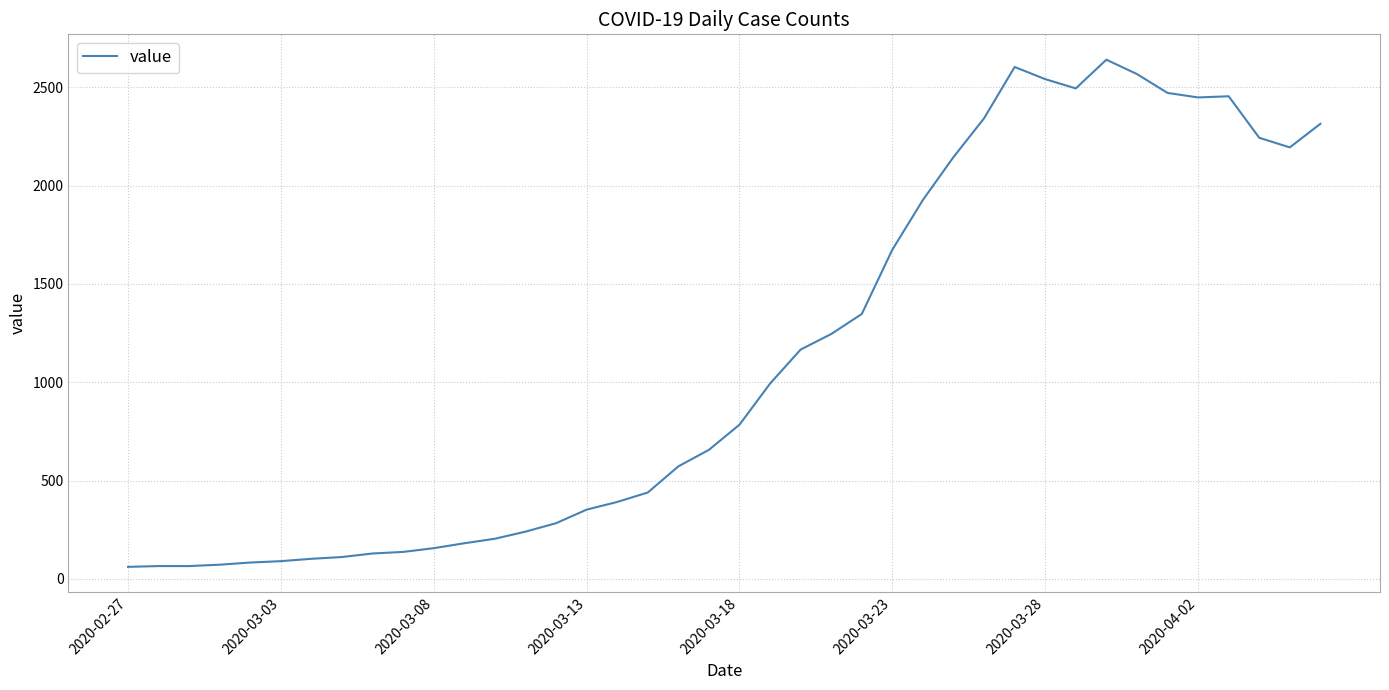

What is the maximum value shown in the chart?

2640